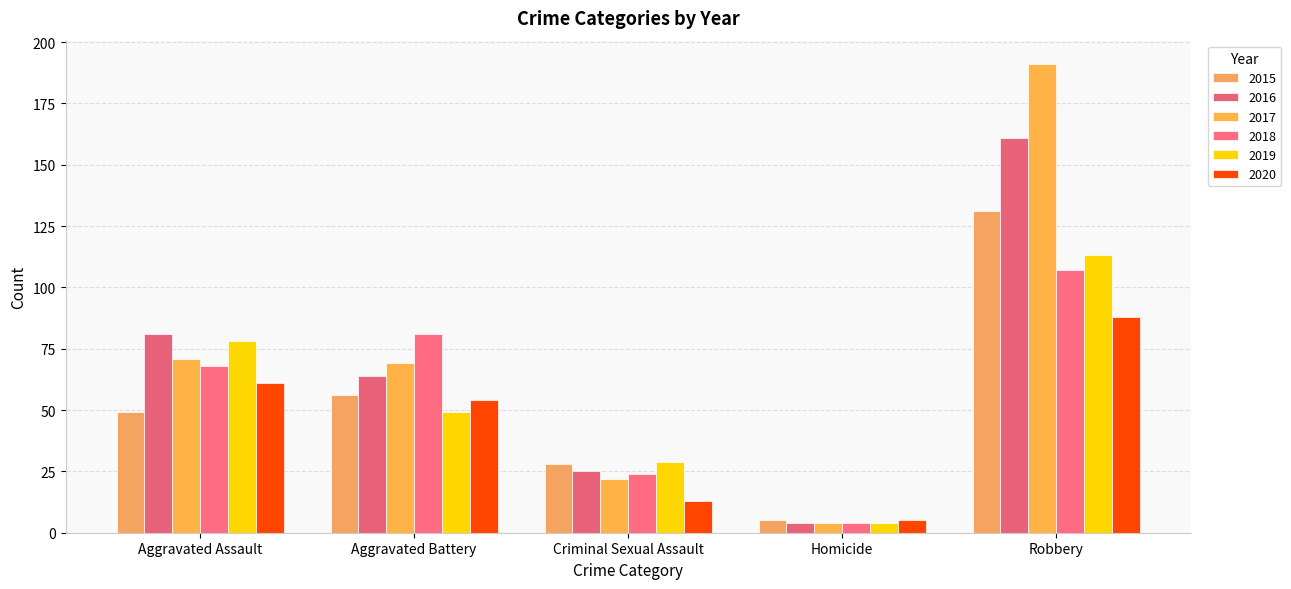

What is the label of the 1st bar from the left?

Aggravated Assault